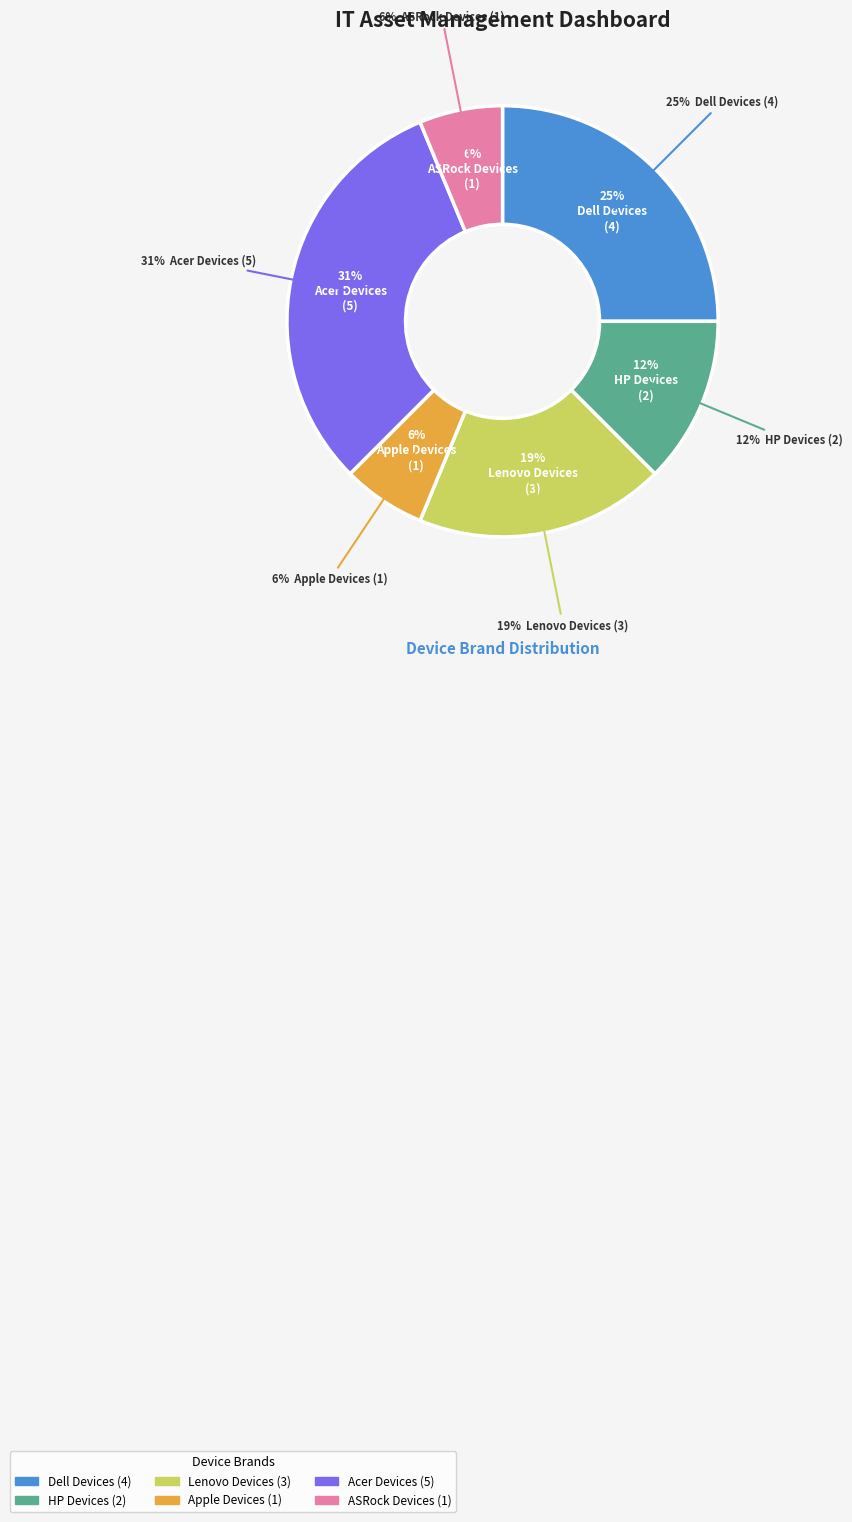

To the nearest percent, what percentage of the pie is ASRock Devices?

6%